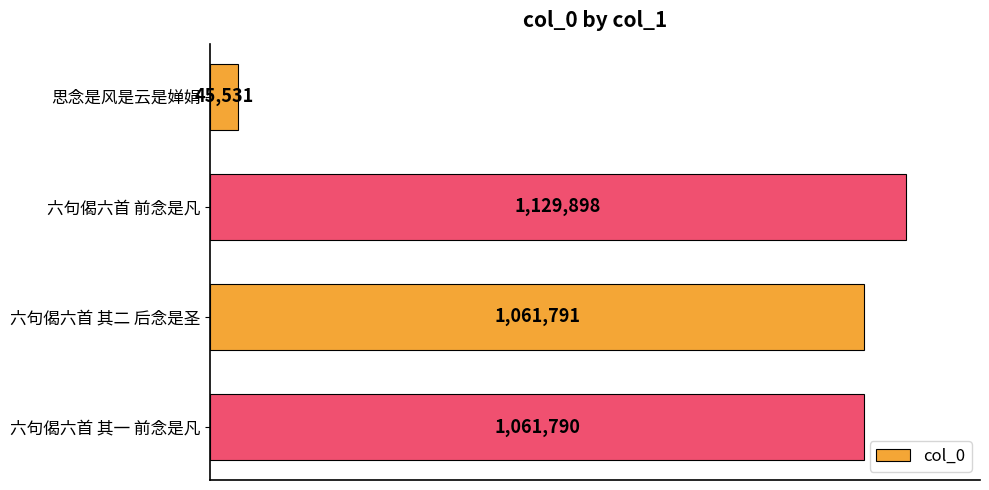

What is the maximum value shown in the chart?

1129898